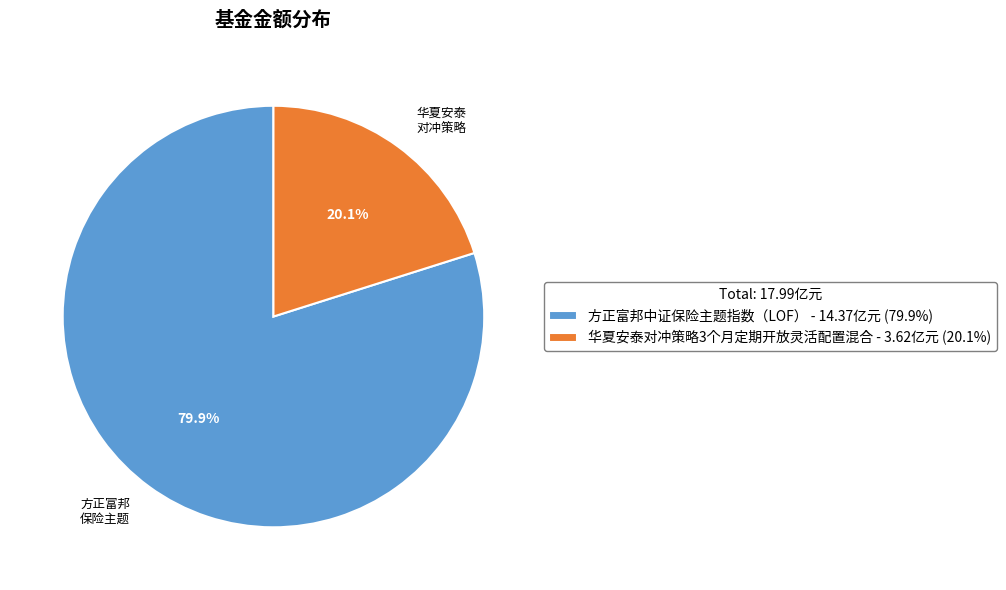

Is 华夏安泰对冲策略3个月定期开放灵活配置混合 the majority of the pie?

No